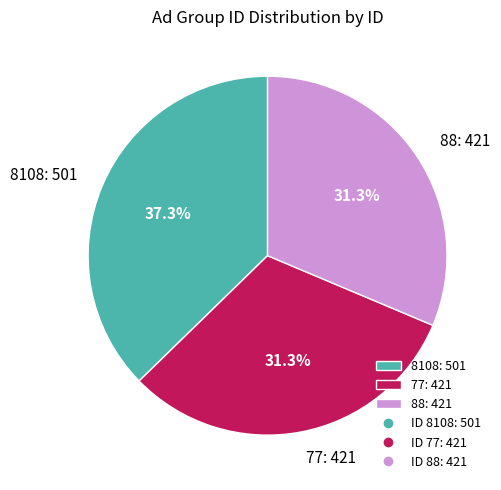

Is there a majority slice in this chart?

No